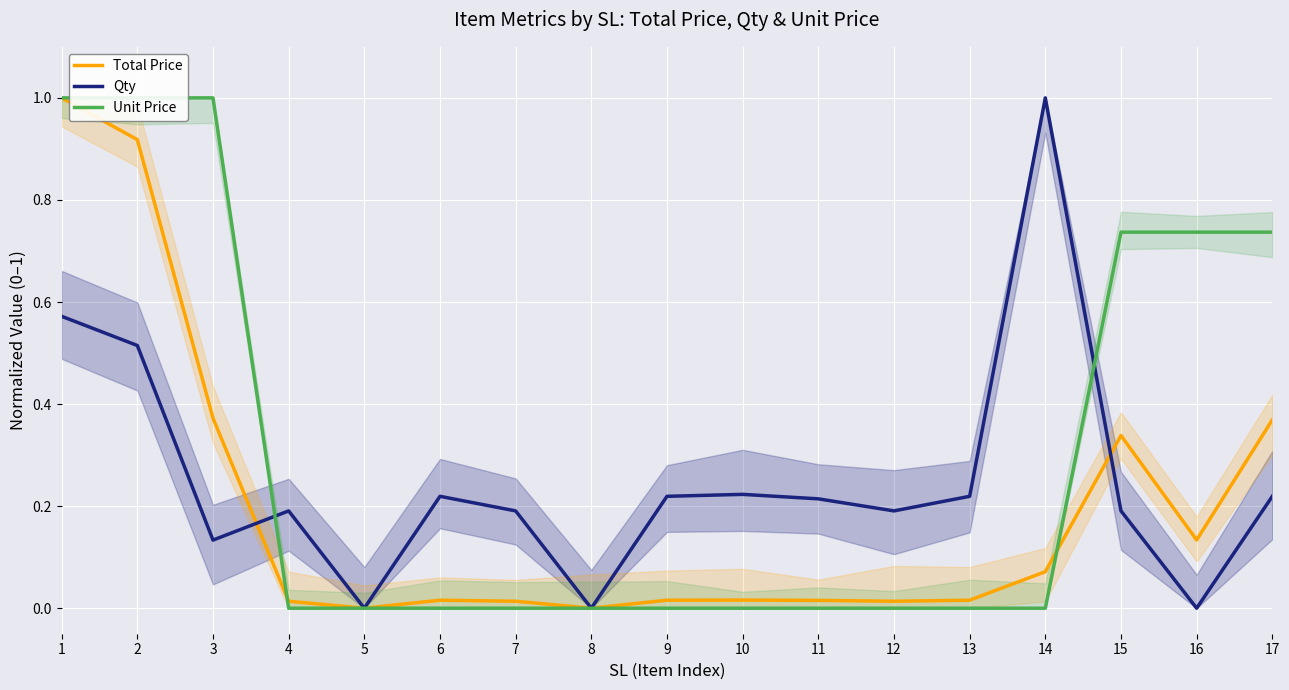

What is the difference between the highest and lowest values at 12?

0.2